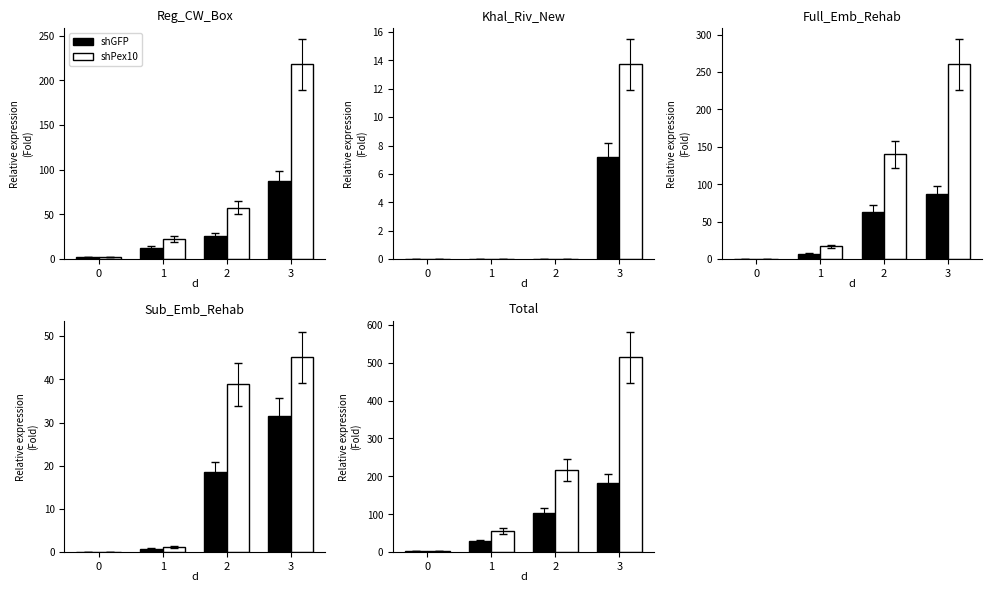

Rank the categories by shPex10 value from lowest to highest.

0, 1, 2, 3